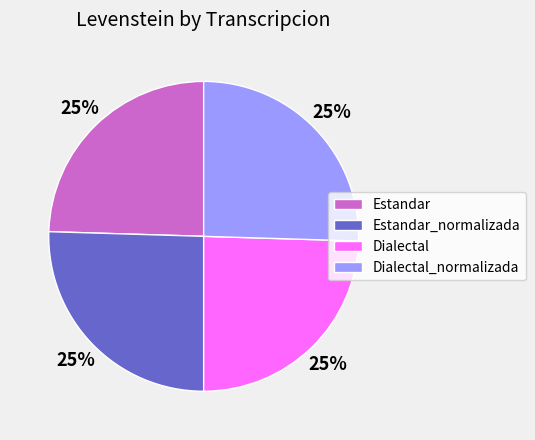

To the nearest percent, what portion does Estandar represent?

25%